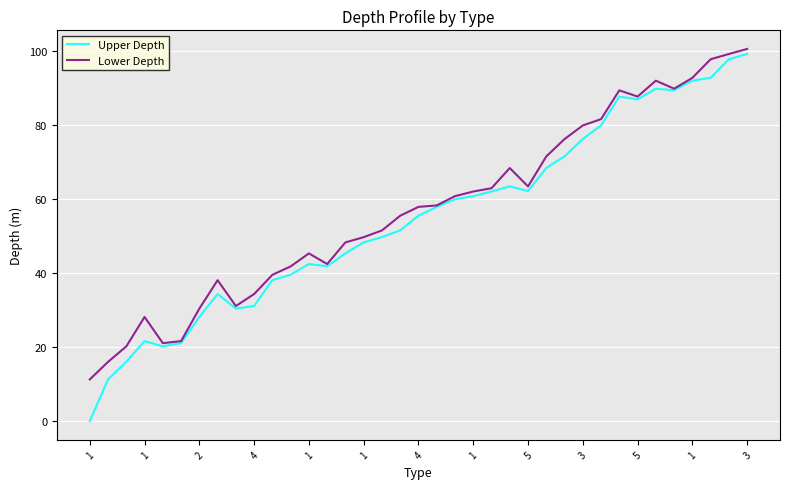

Which series has the largest range (max minus min)?

Upper Depth